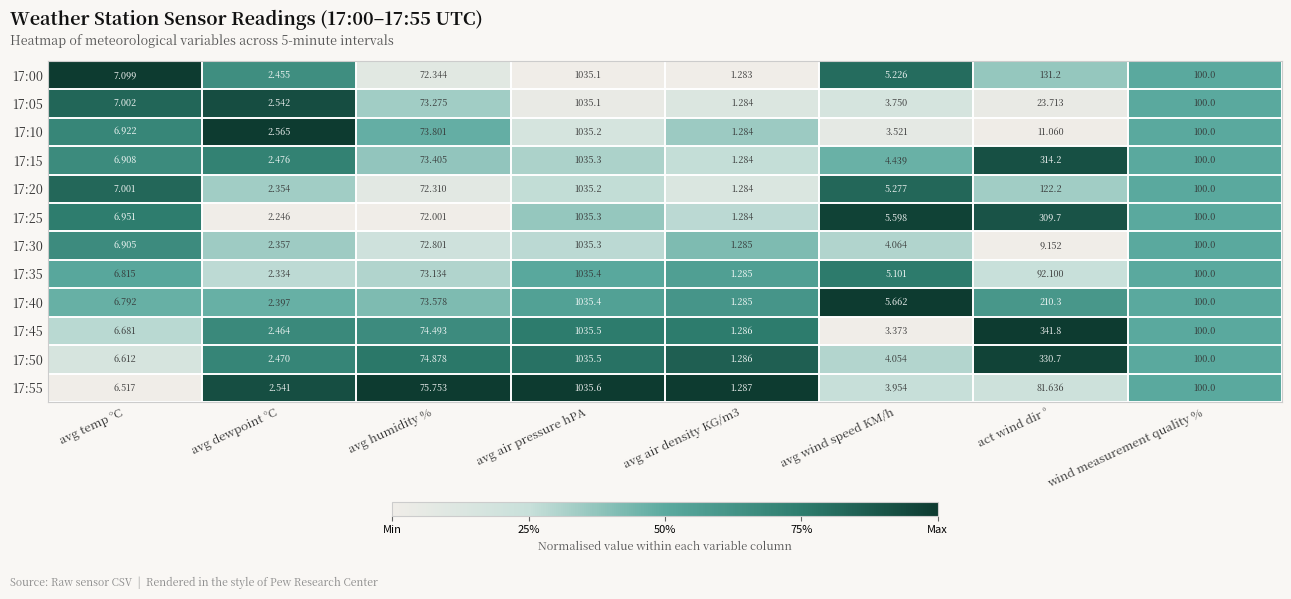

At which label is 17:00 closest to 518?

act wind dir °